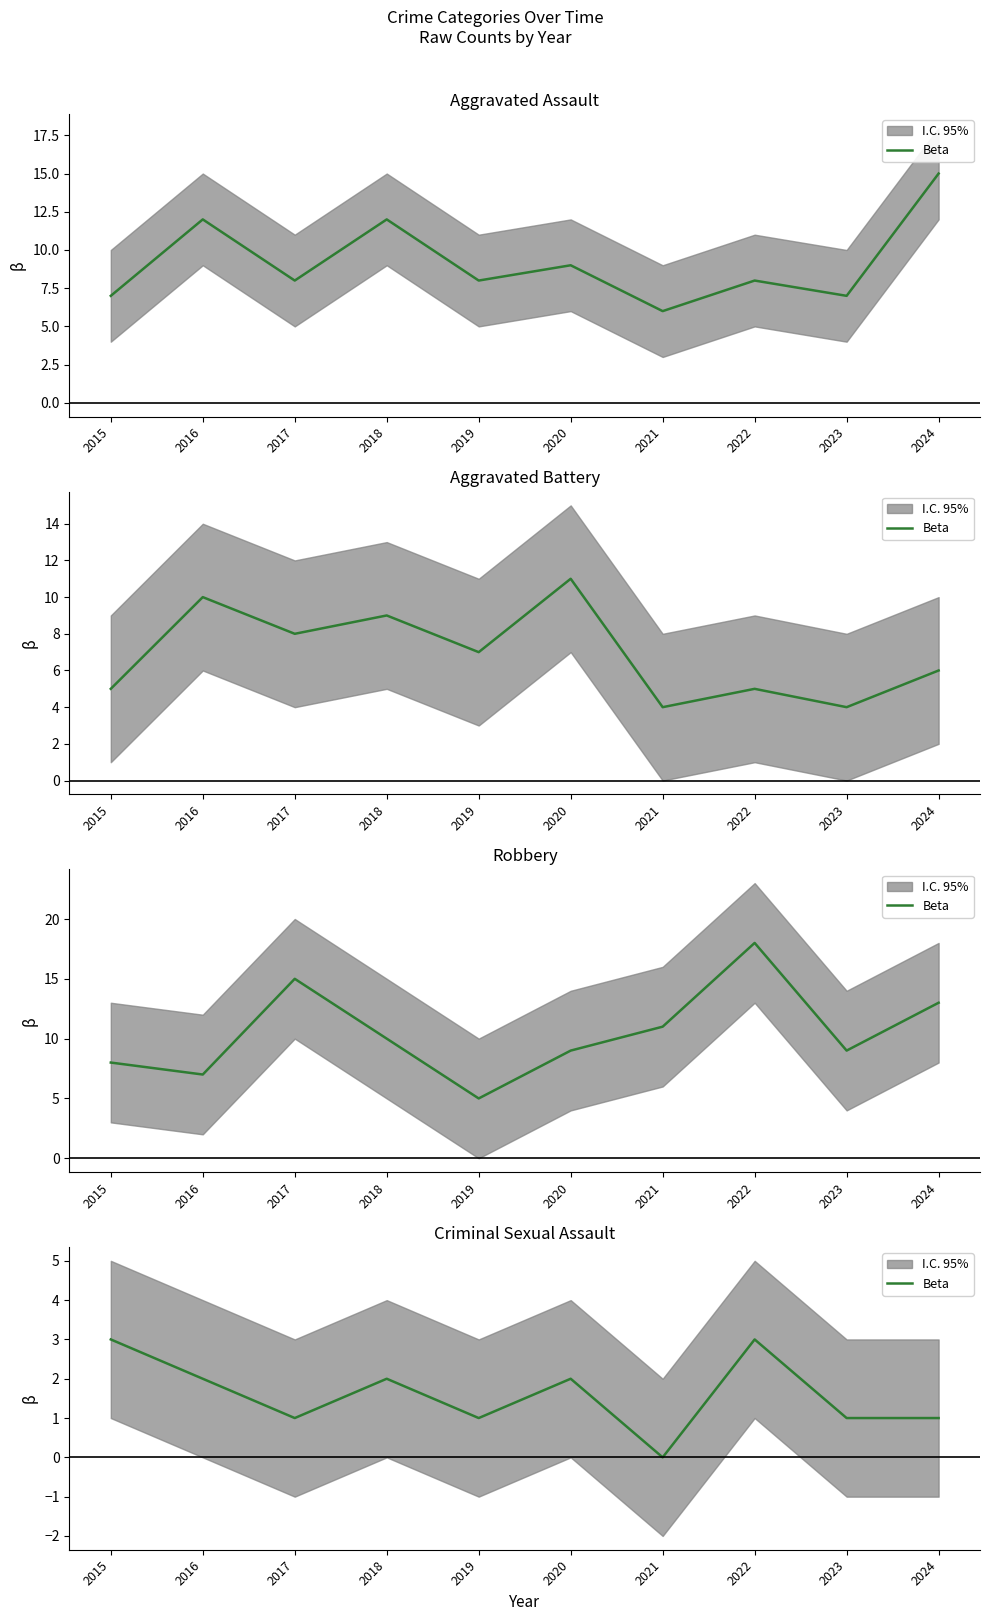

What value does the data have at 2016?

2